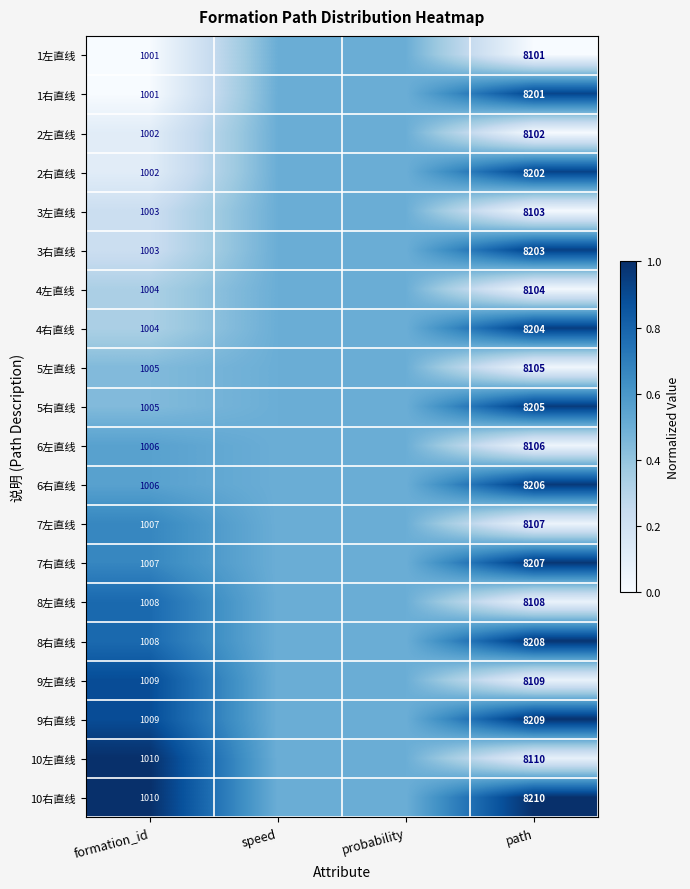

Is it true that 1左直线 equals 8101.0 at path?

True